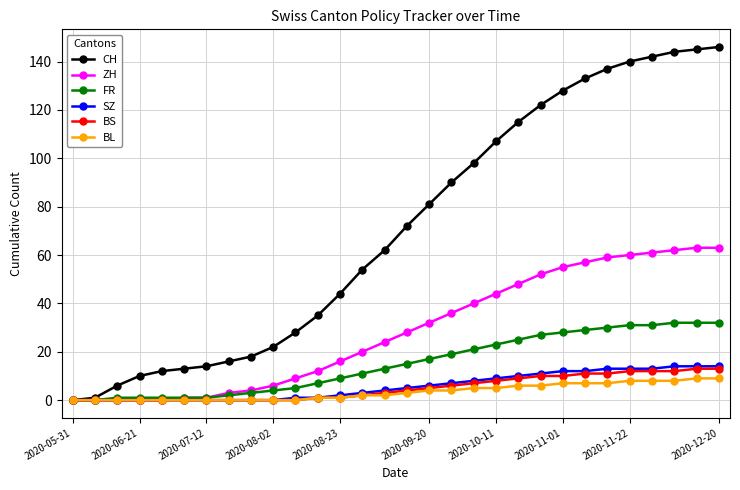

Which series has the largest total across all categories?

CH